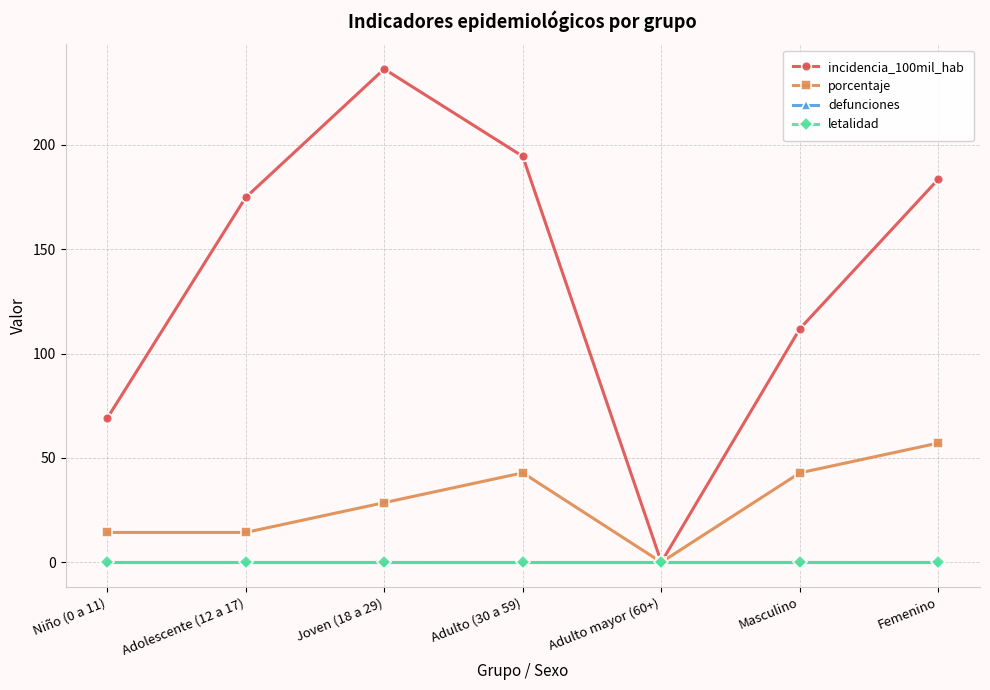

True or false: letalidad and defunciones cross at least once.

False